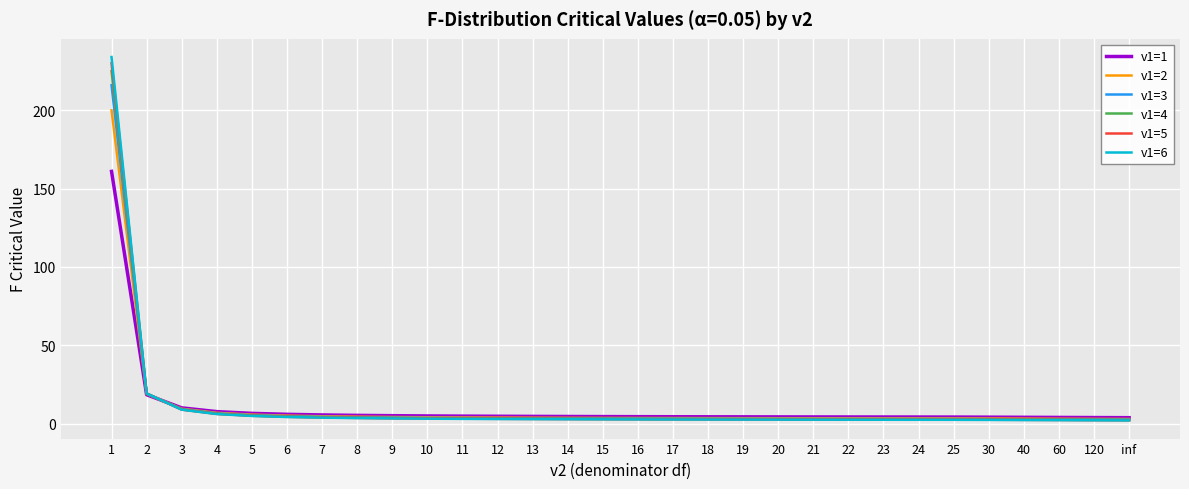

What is the total value across all series at 22?

18.8